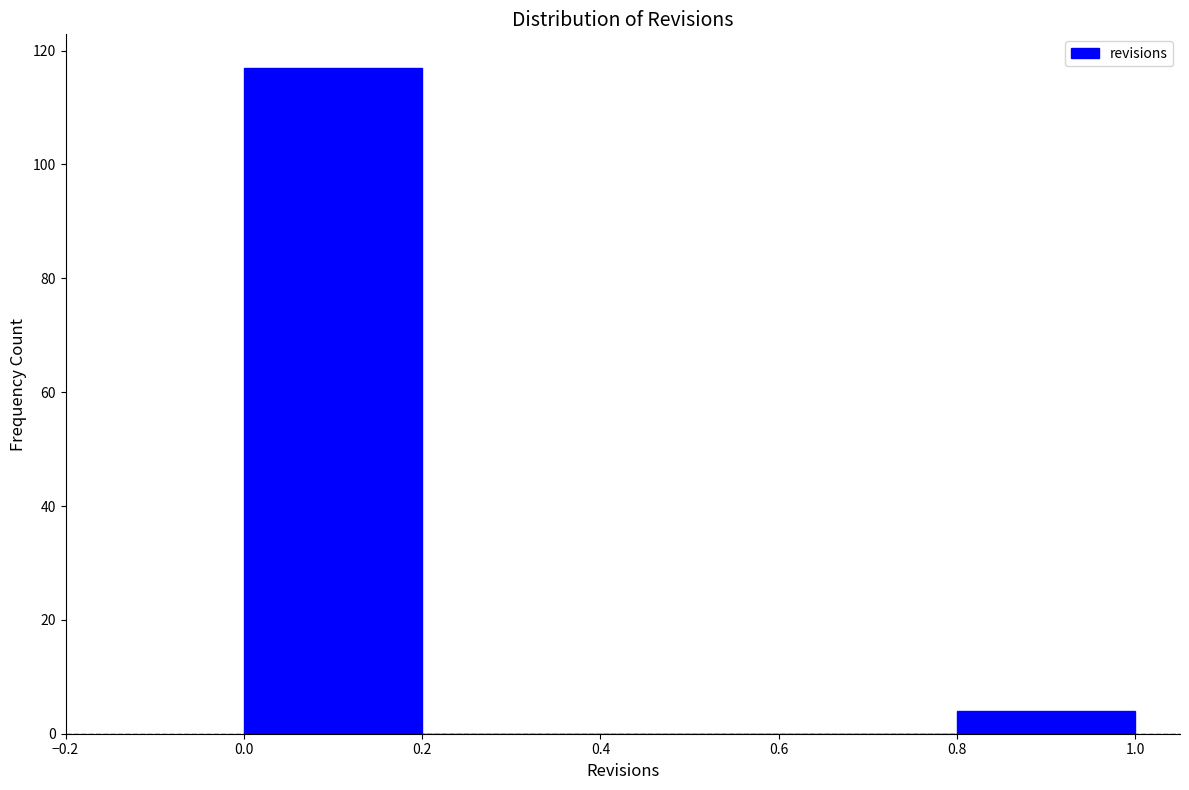

Reading left to right, transcribe this chart: for each bar, give the range it covers on the x-axis and its height. The values are not printed on the chart, so give them approximately, as read against the axis.

0.0 to 0.2: 118
0.2 to 0.4: 0
0.4 to 0.6: 0
0.6 to 0.8: 0
0.8 to 1.0: 4